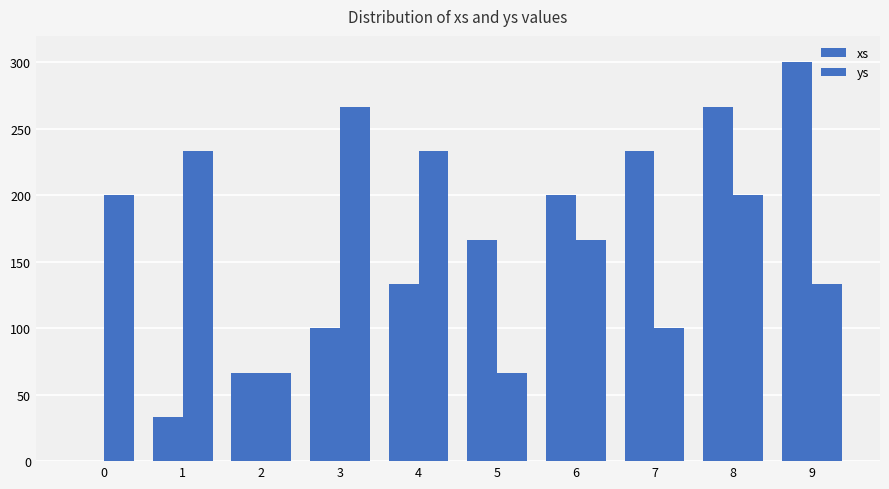

How many positive values does the xs series have?

9